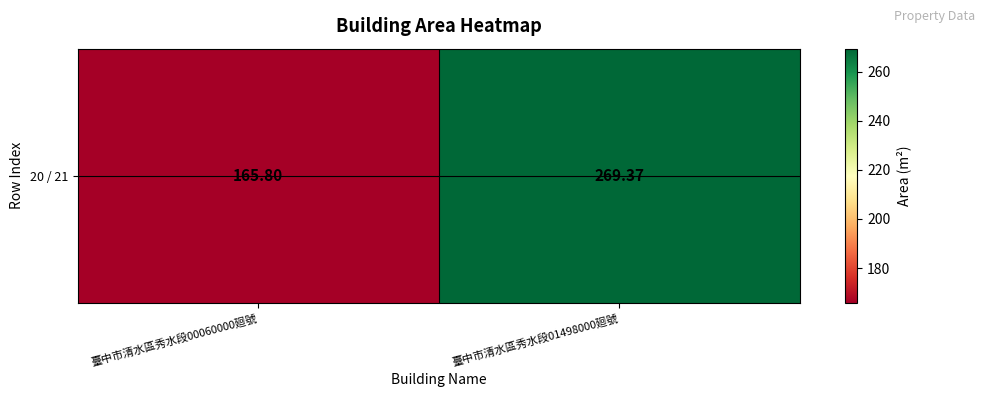

Rank the categories by value from lowest to highest.

臺中市清水區秀水段00060000廻號, 臺中市清水區秀水段01498000廻號